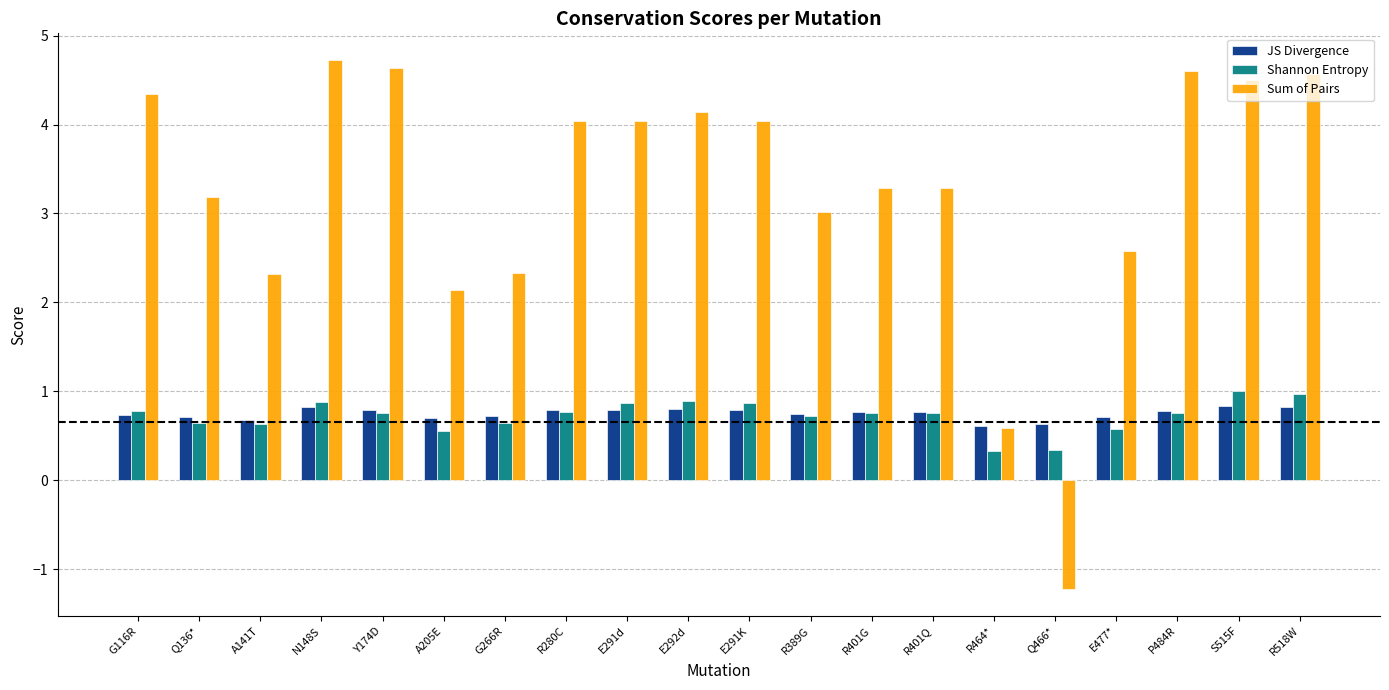

What is the label of the 8th bar from the right?

R401G